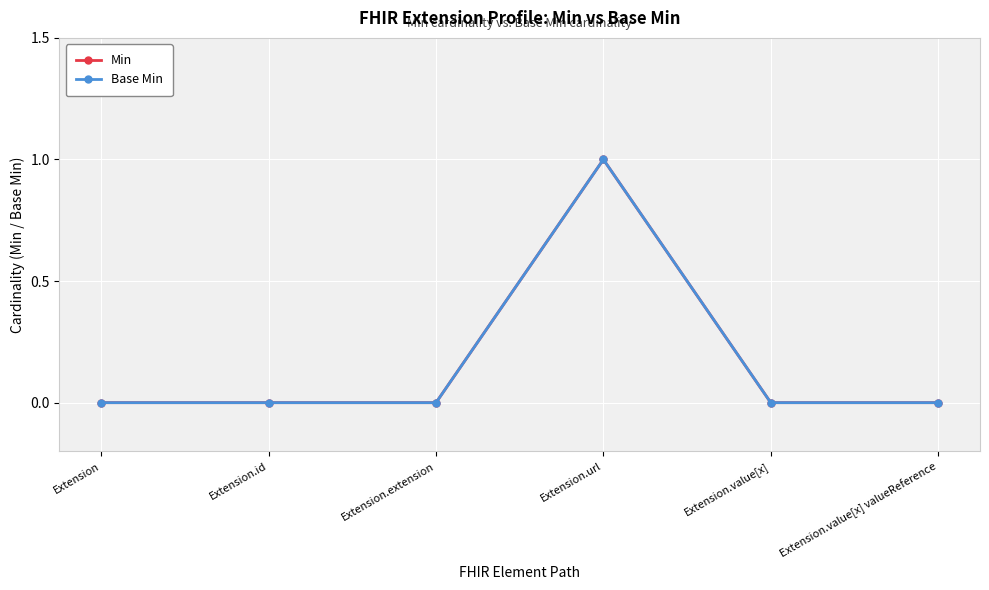

Rank the categories by Min value from highest to lowest.

Extension.url, Extension, Extension.id, Extension.extension, Extension.value[x], Extension.value[x] valueReference